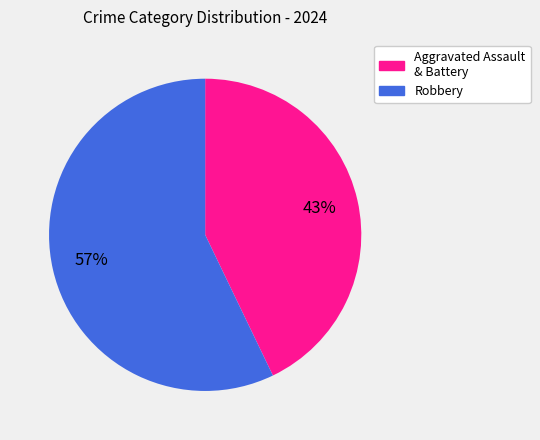

How many segments does this pie chart have?

2